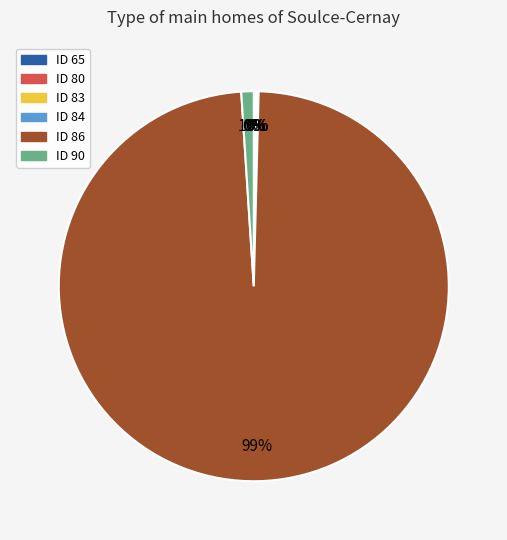

To the nearest percent, what is the average slice percentage?

17%